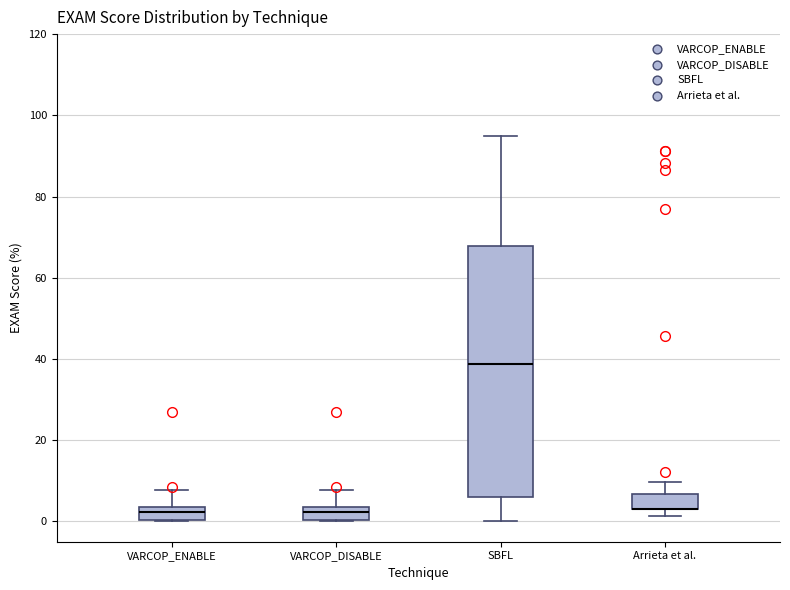

Which box is the tallest, from its lower edge to its upper edge?

SBFL